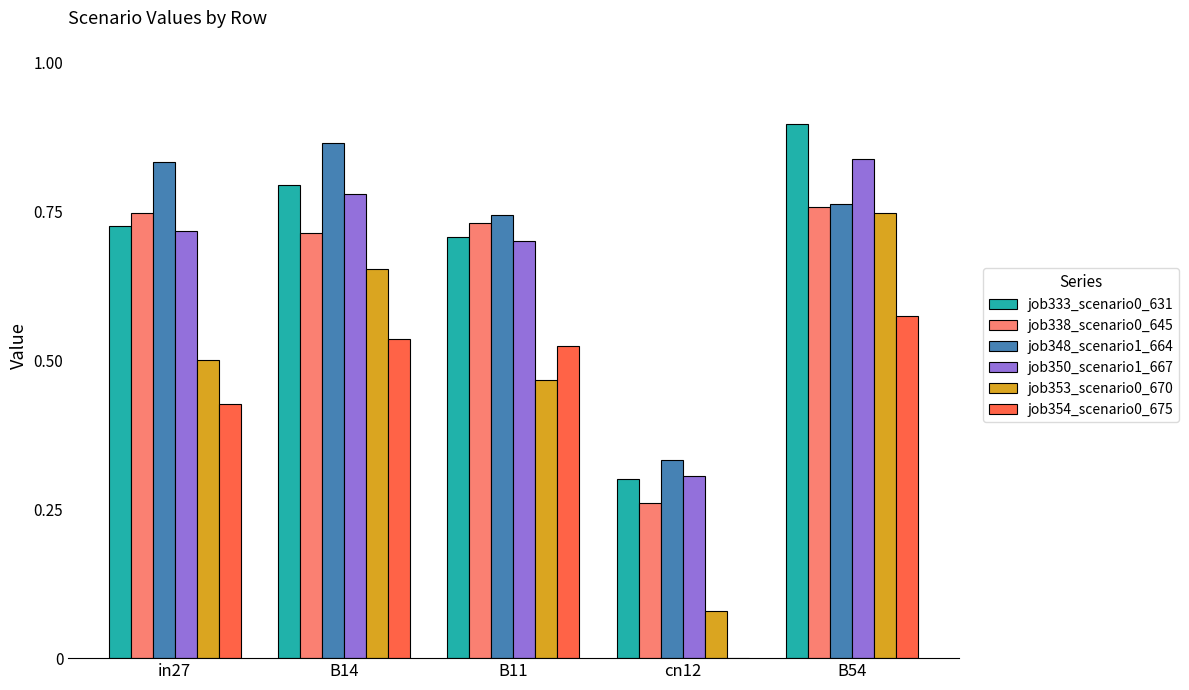

At which label is job354_scenario0_675 closest to 0?

cn12